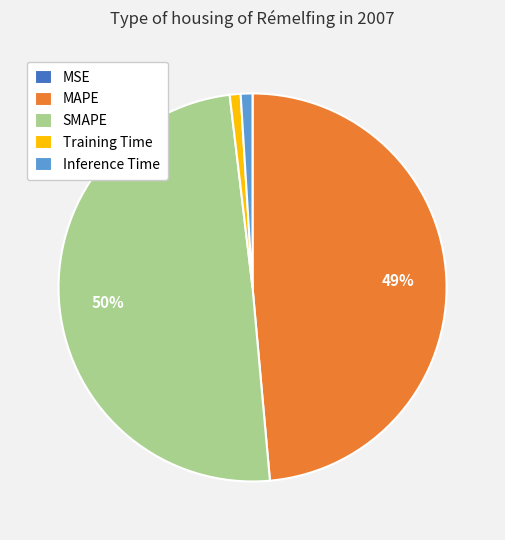

To the nearest percent, what is the average slice percentage?

20%